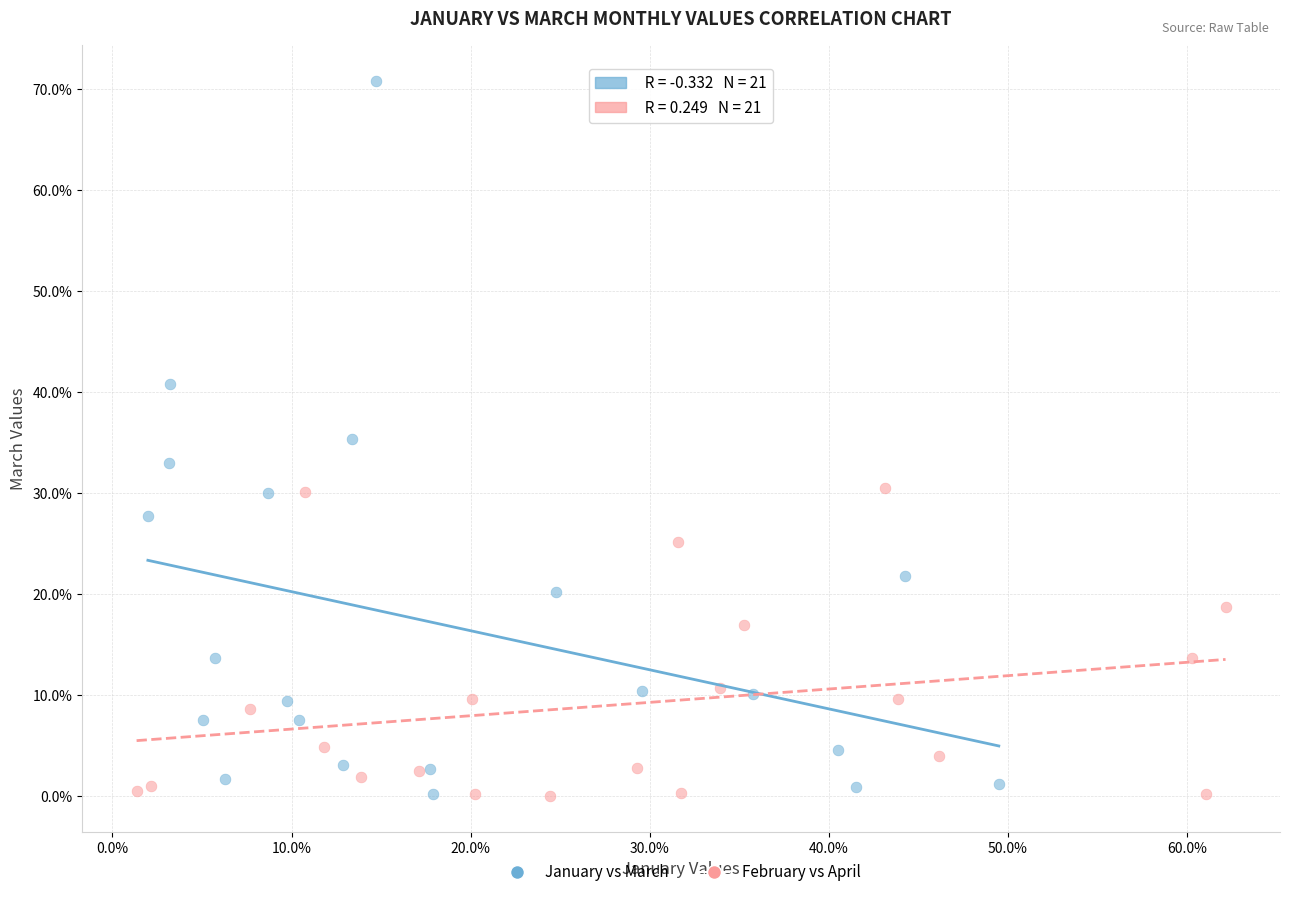

Which series contains the highest Y value?

January vs March